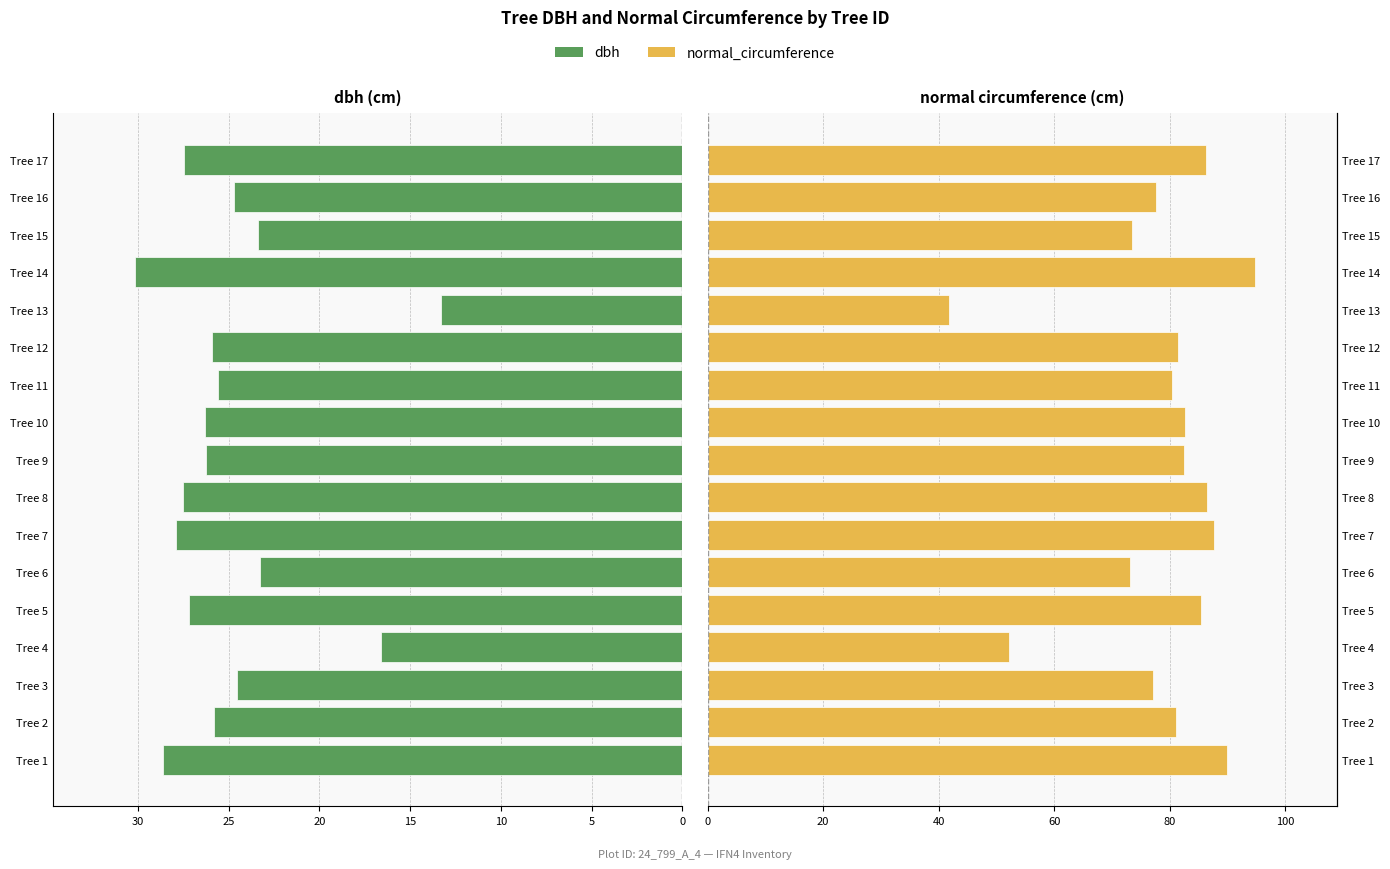

How many bars are there in each group?

2